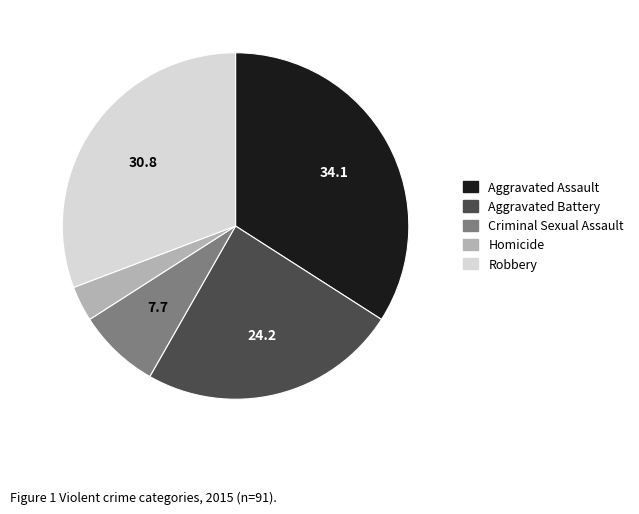

Rank the categories by value from highest to lowest.

Aggravated Assault, Robbery, Aggravated Battery, Criminal Sexual Assault, Homicide